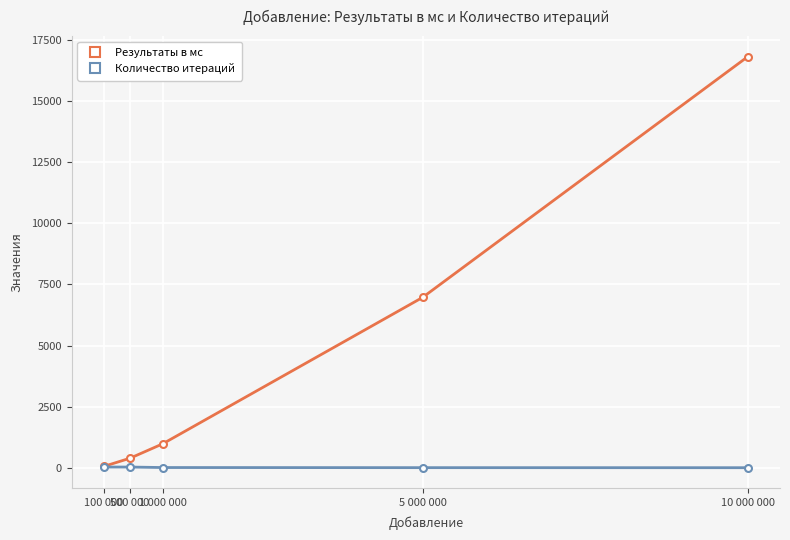

What is the label of the 2nd point from the right?

5 000 000